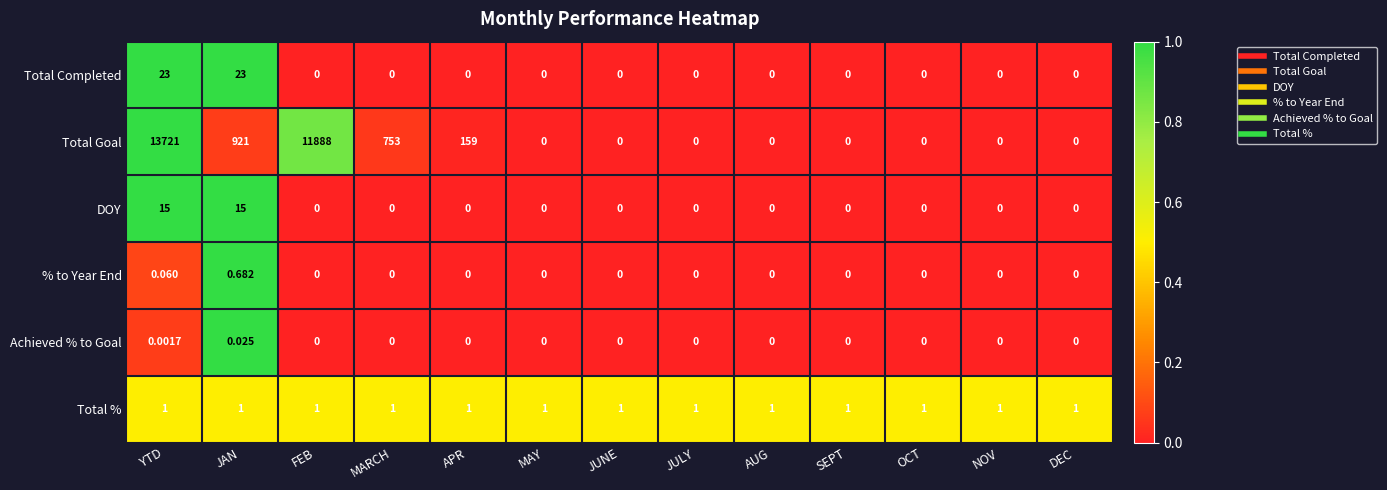

Between JAN and FEB, which series saw the biggest shift?

Total Goal